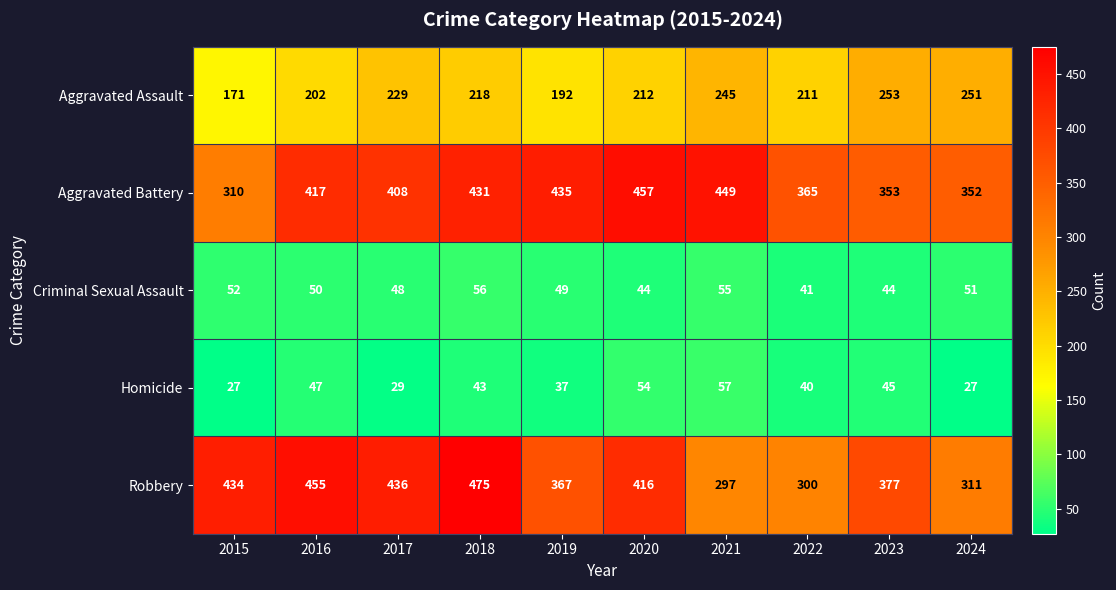

Which series has the largest total across all categories?

Aggravated Battery